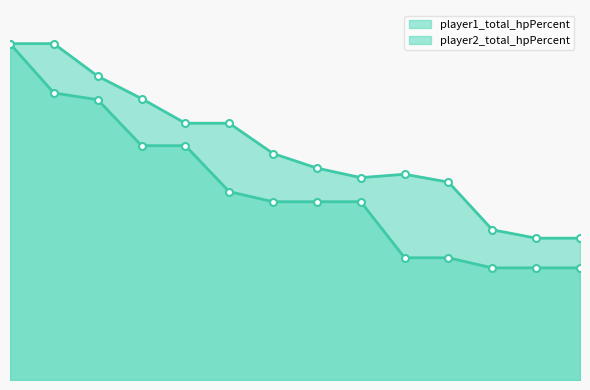

Does the chart have visible grid lines?

No